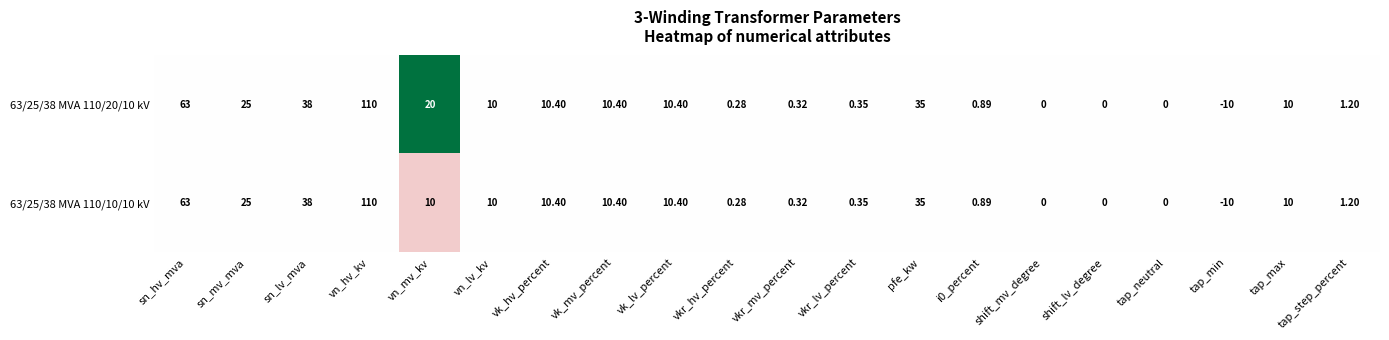

At which category is the sum across all series the highest?

vn_hv_kv